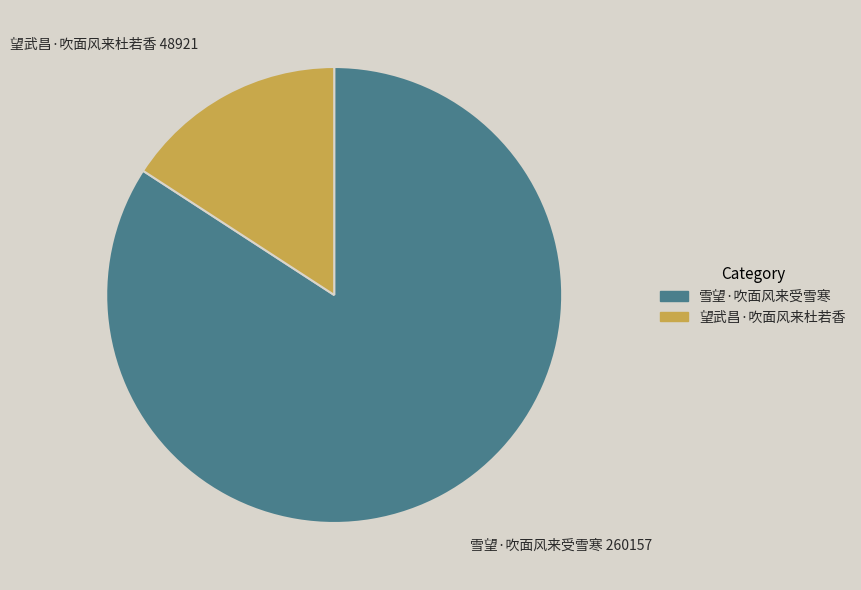

Count the number of slices in the pie.

2